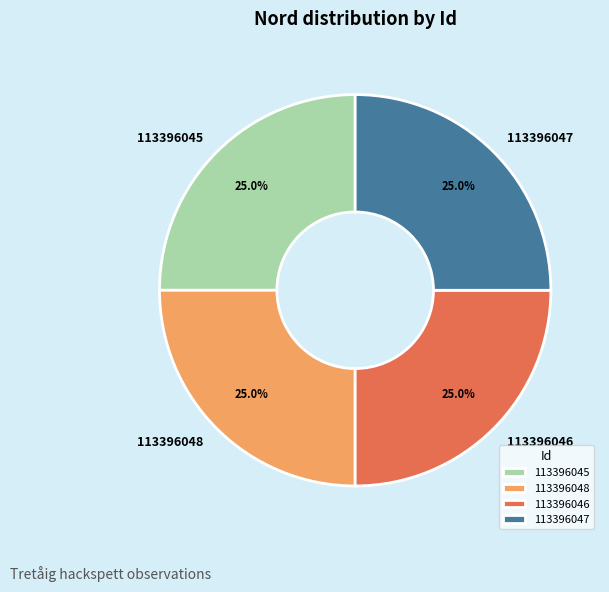

Approximately how many times larger is the value at 113396047 compared to 113396046?

1.0